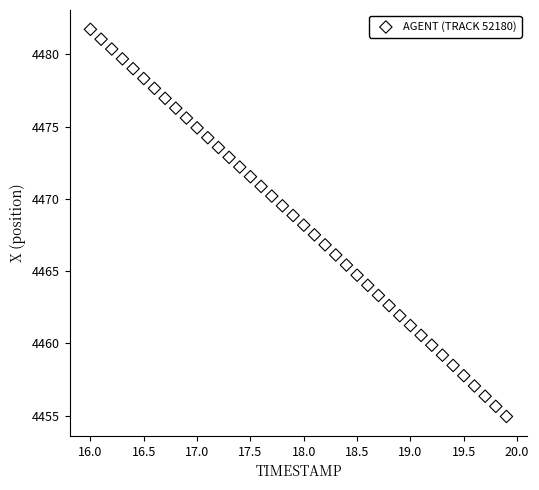

What is the range of Y values (max minus min)?

26.8